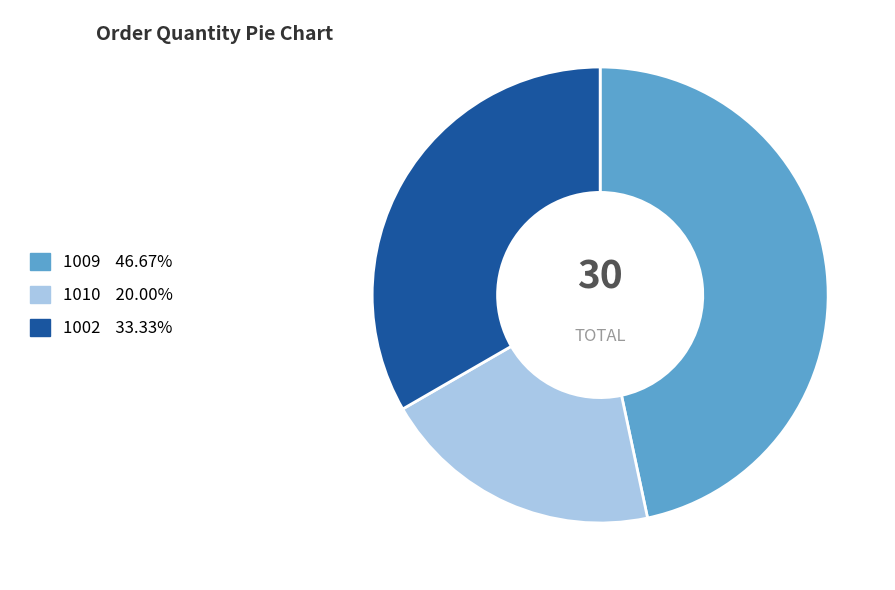

Is it true that 1010 is 20% of the pie?

True